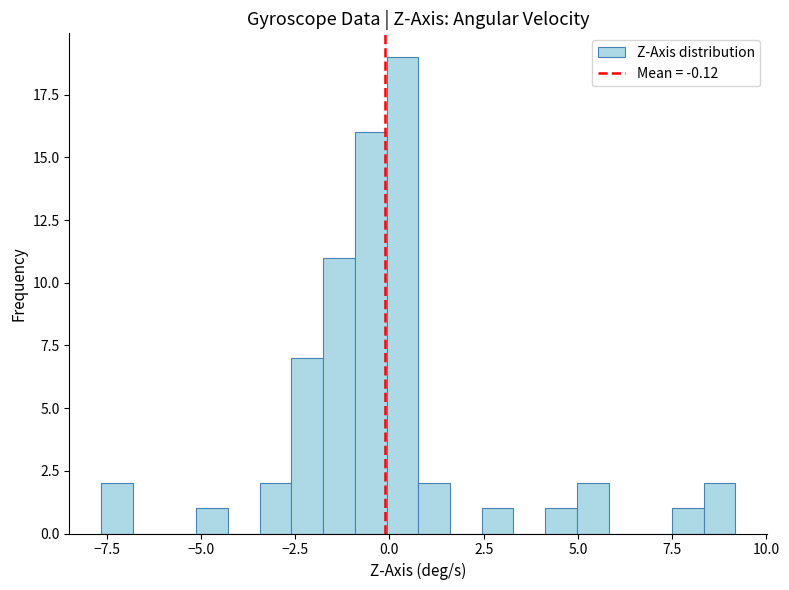

Read against the x-axis, roughly where is the centre of the tallest bar?

0.5